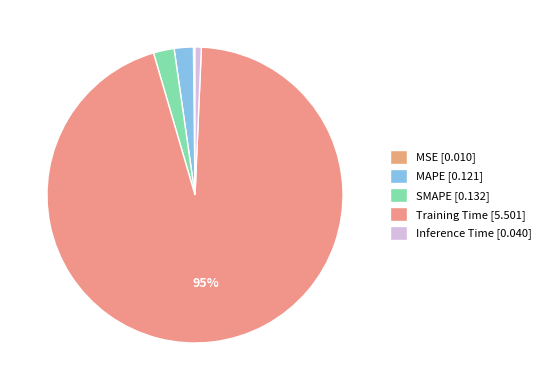

How much of the chart is everything except MAPE?

97.9%